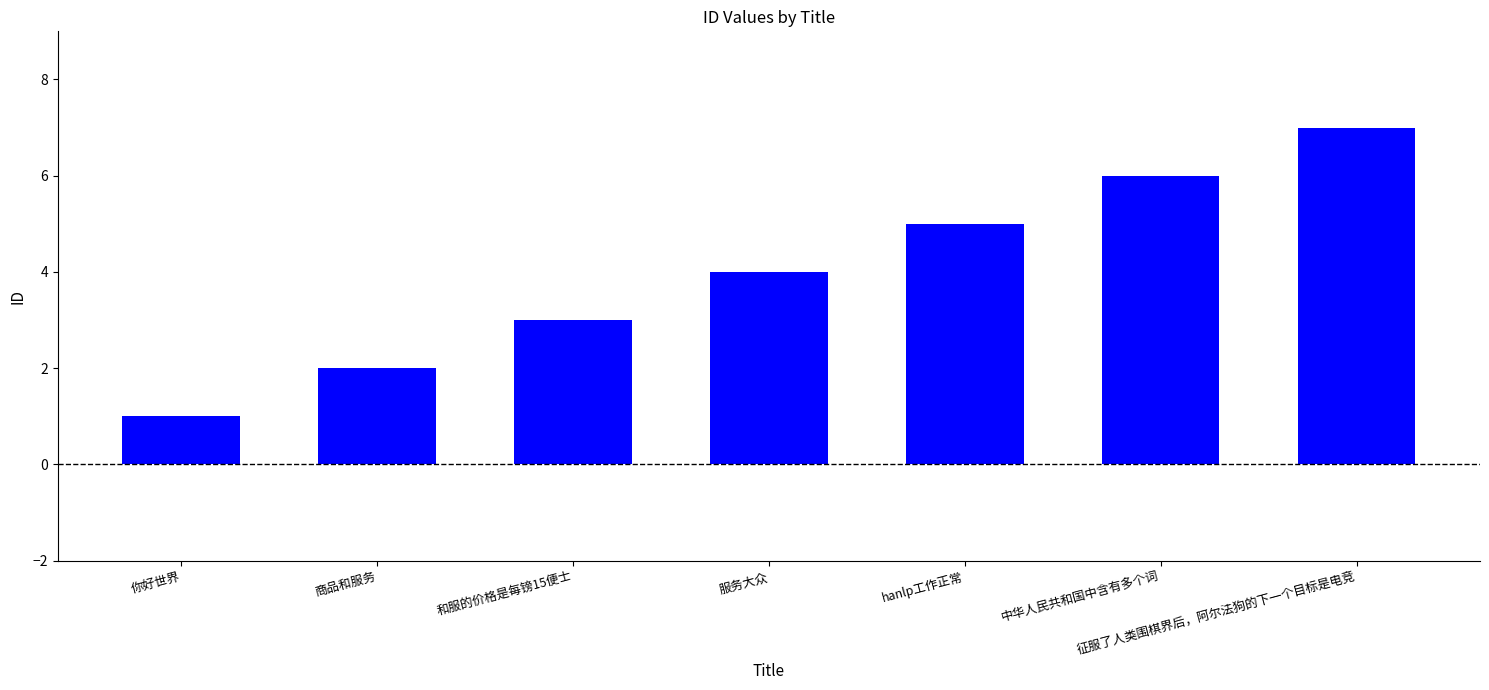

What is the difference between the second highest and minimum values?

5